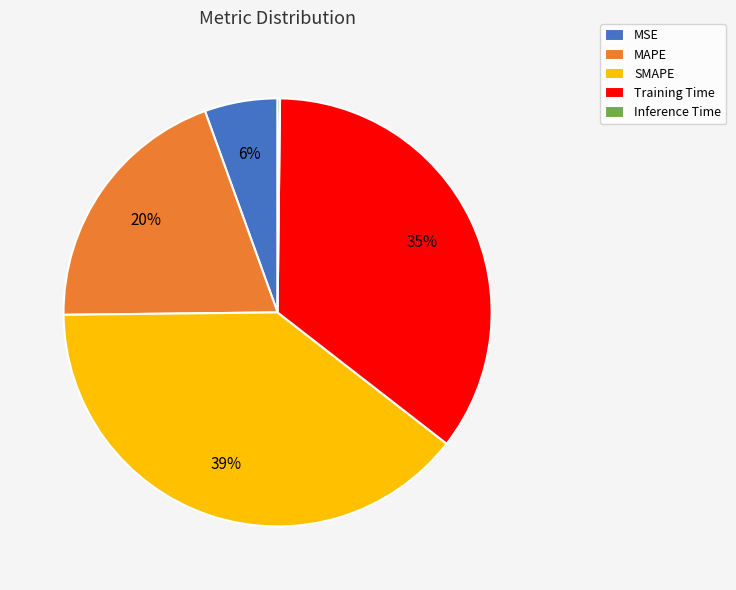

To the nearest percent, what is the difference between the largest and smallest slice percentages?

39%